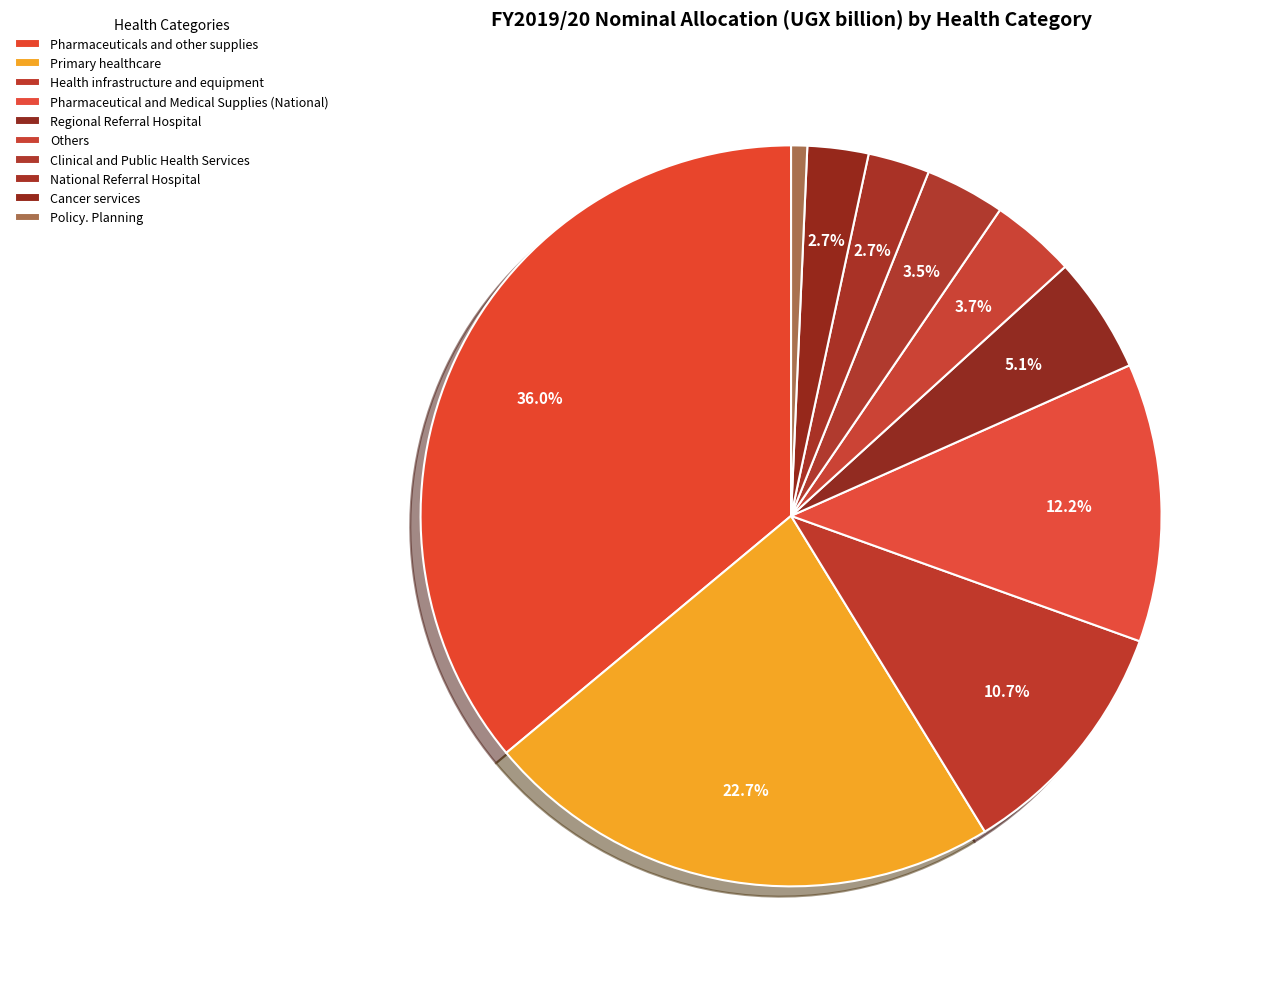

Is there any slice that represents more than half of the pie?

No